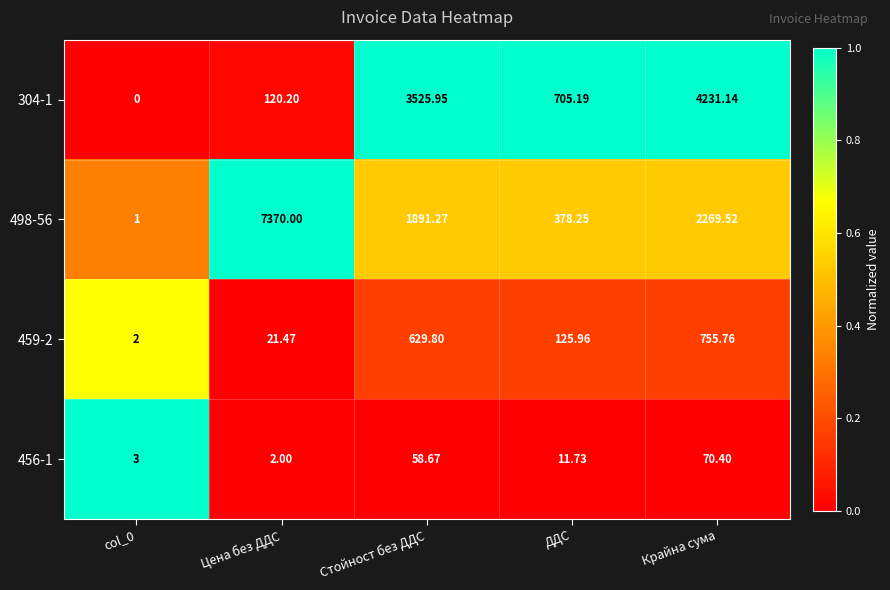

Where is 456-1 nearest to the value 36?

Стойност без ДДС